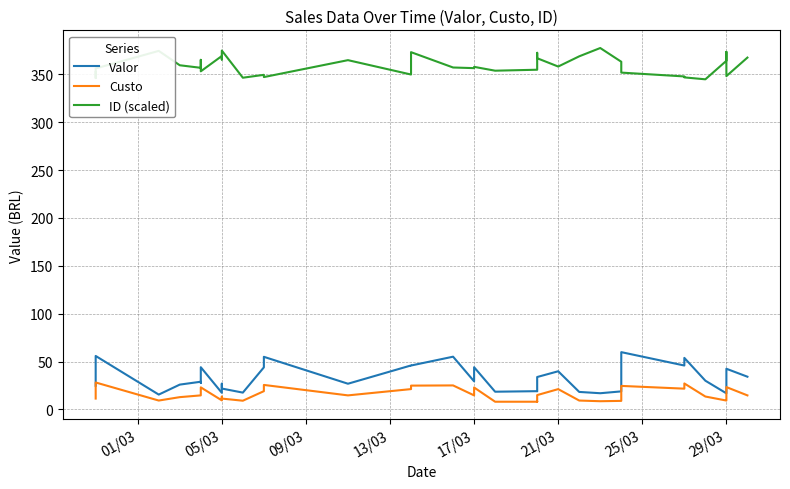

Reading right to left, transcribe all the data shown in this chart.

Valor: 34.2	42.5	23.9	16.9	30.1	53.9	45.9	59.9	44.9	18.9	17.0	18.3	39.9	33.9	22.9	21.2	19.1	19.1	18.6	44.1	29.4	55.1	45.9	46.0	26.9	55.0	44.0	17.6	21.9	26.9	17.4	44.1	43.9	27.6	29.0	26.0	15.6	55.9	51.3	24.8
Custo: 14.7	23.4	9.7	9.3	13.5	27.2	21.8	24.6	21.8	9.0	8.6	9.3	21.3	15.0	8.6	8.1	8.3	8.1	8.1	23.0	14.7	25.1	24.9	21.3	14.7	25.6	19.1	9.2	11.4	13.4	9.5	23.1	20.0	14.7	14.7	12.9	9.3	28.2	24.1	11.4
ID (scaled): 367.3	348.0	373.3	364.0	344.7	346.7	347.7	351.7	358.3	363.0	377.3	368.7	358.0	366.7	372.3	371.7	362.3	354.7	353.7	357.7	356.3	357.0	373.0	349.7	364.7	347.0	349.3	346.3	374.7	365.3	369.0	353.0	365.0	358.7	356.7	359.3	374.3	356.0	346.0	352.3